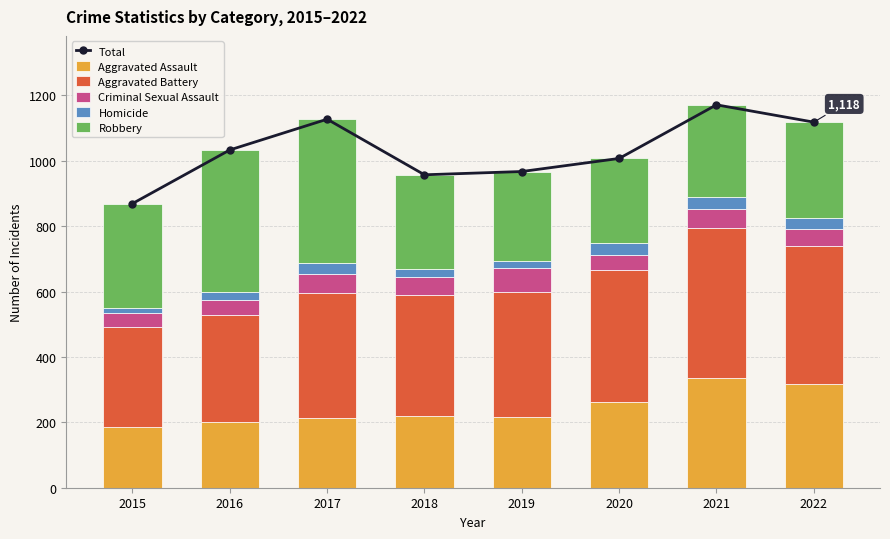

Between 2020 and 2017, which is larger?

2017